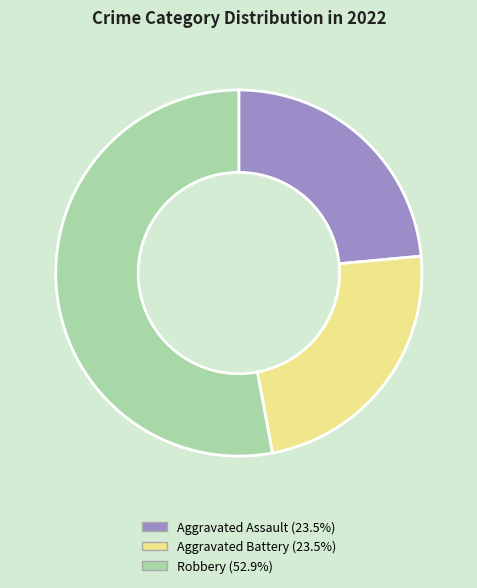

Does any single category account for the majority?

Yes